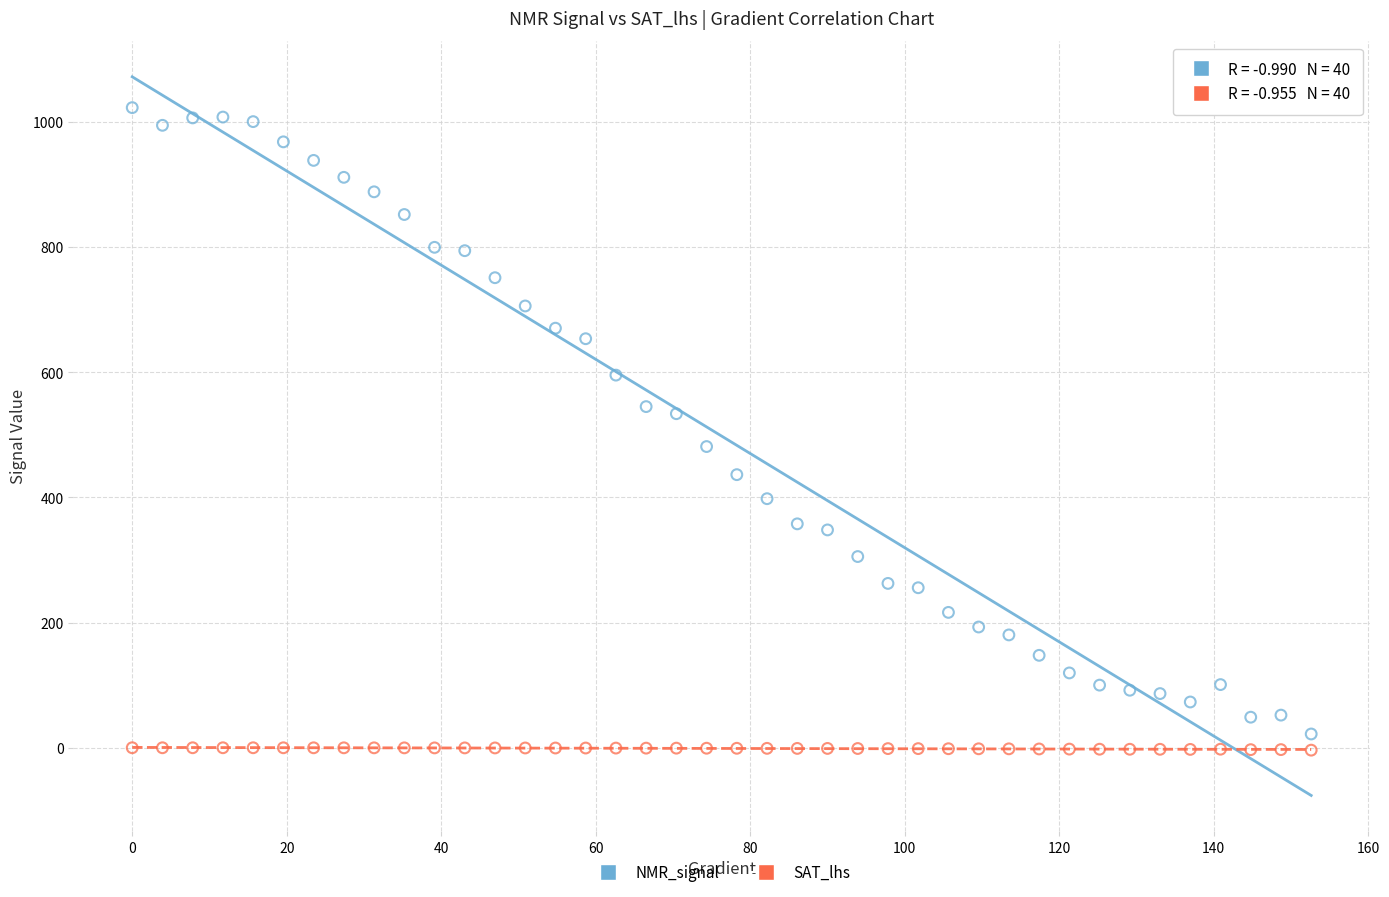

Which series contains the highest Y value?

NMR_signal